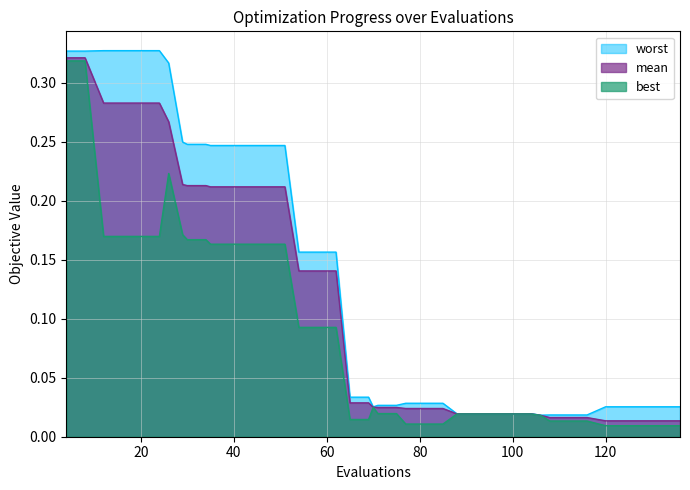

Which series has the largest total across all categories?

worst